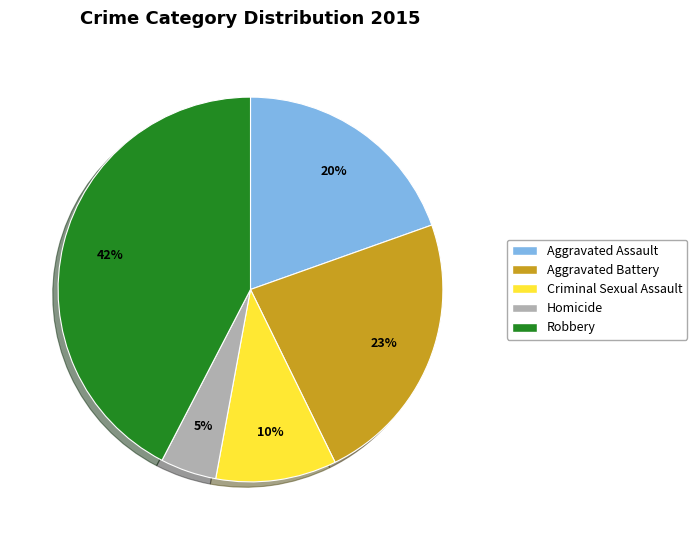

Which category has the biggest portion of the pie?

Robbery